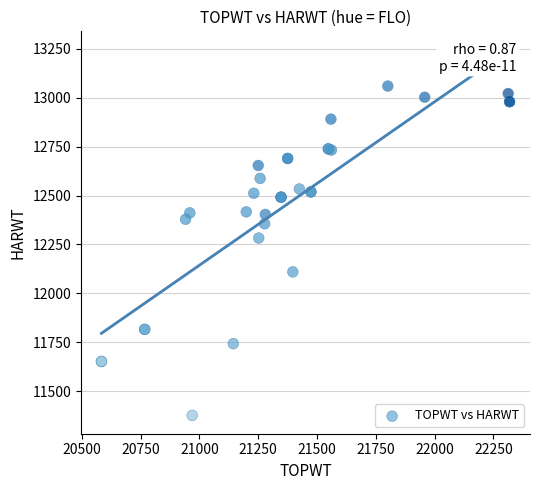

What Y value in the scatter plot is closest to 12218?

12283